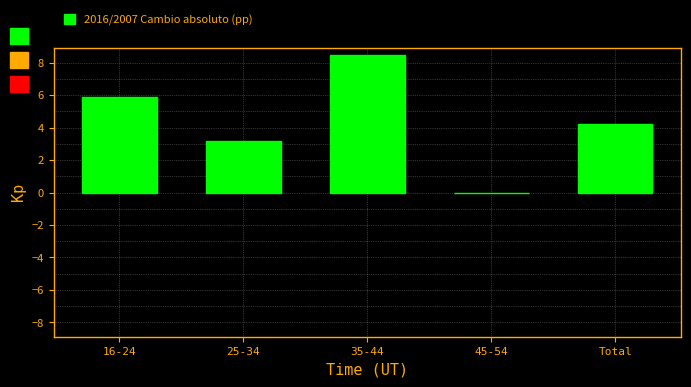

Reading left to right, extract all data points from this chart.

16-24=5.9	25-34=3.2	35-44=8.5	45-54=0.0	Total=4.2